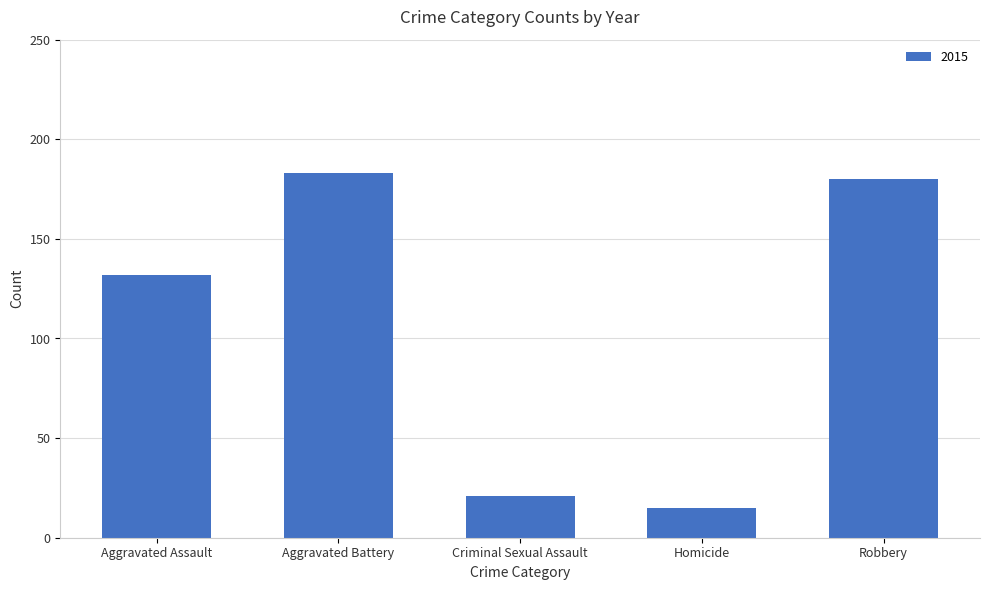

How many series are shown in this chart?

1